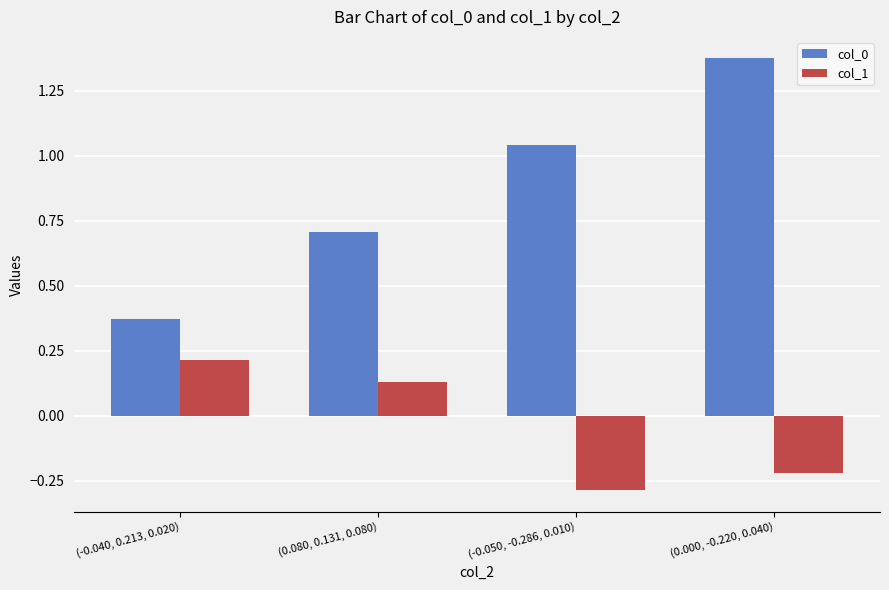

Which category has the highest value in the col_0 series?

(0.000, -0.220, 0.040)